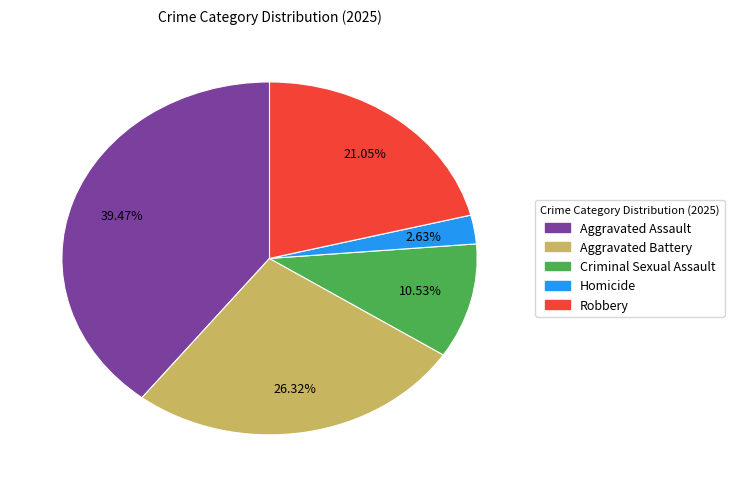

Count the number of slices in the pie.

5